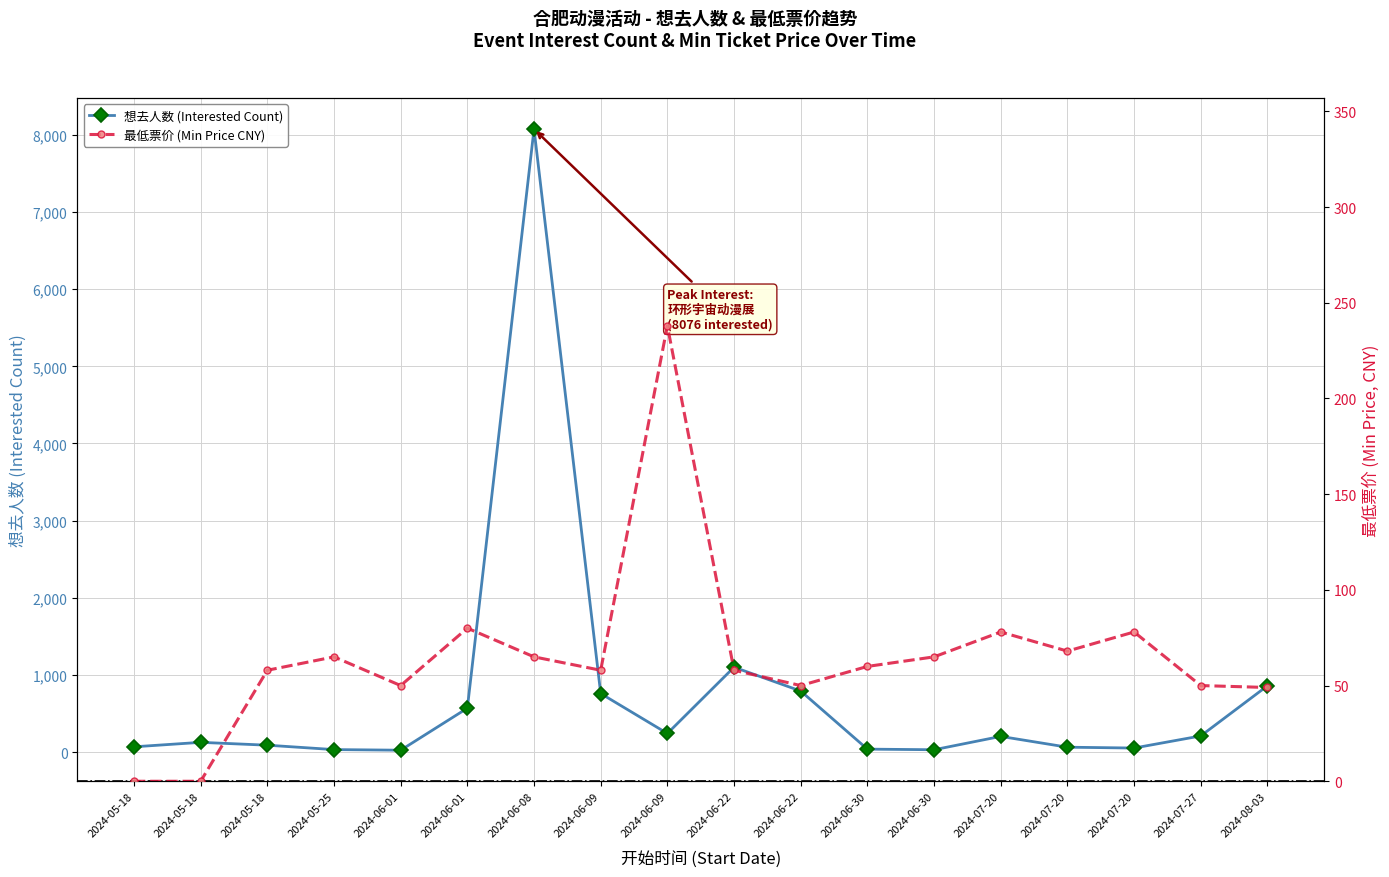

In 最低票价 (Min Price), how many points are lower than both neighbors (excluding endpoints)?

4